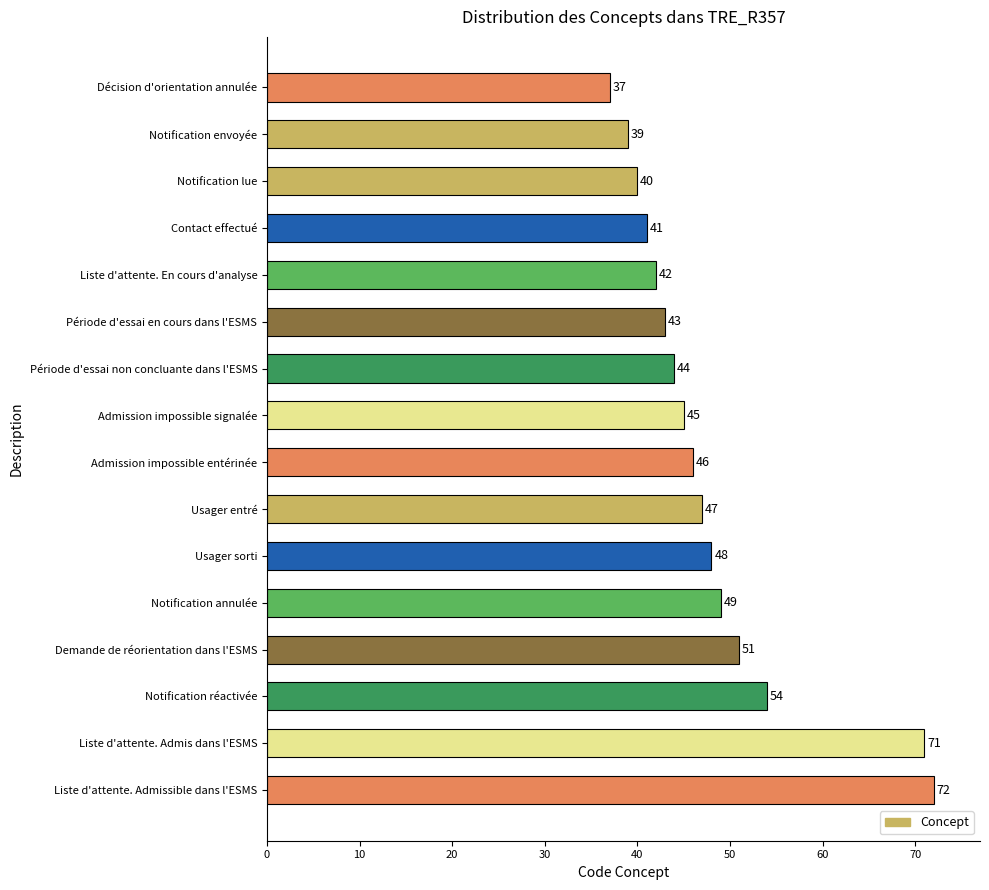

Is it true that the value at Admission impossible signalée is 22?

False